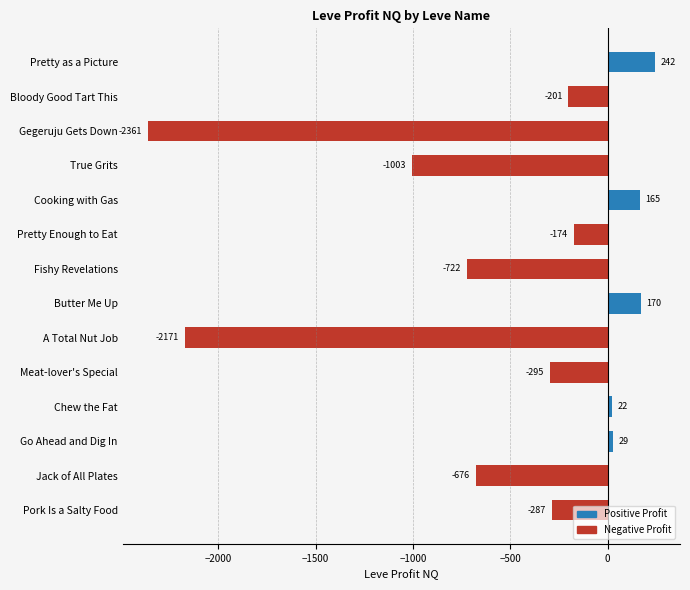

What is the difference between the values at Jack of All Plates and Go Ahead and Dig In?

705.0